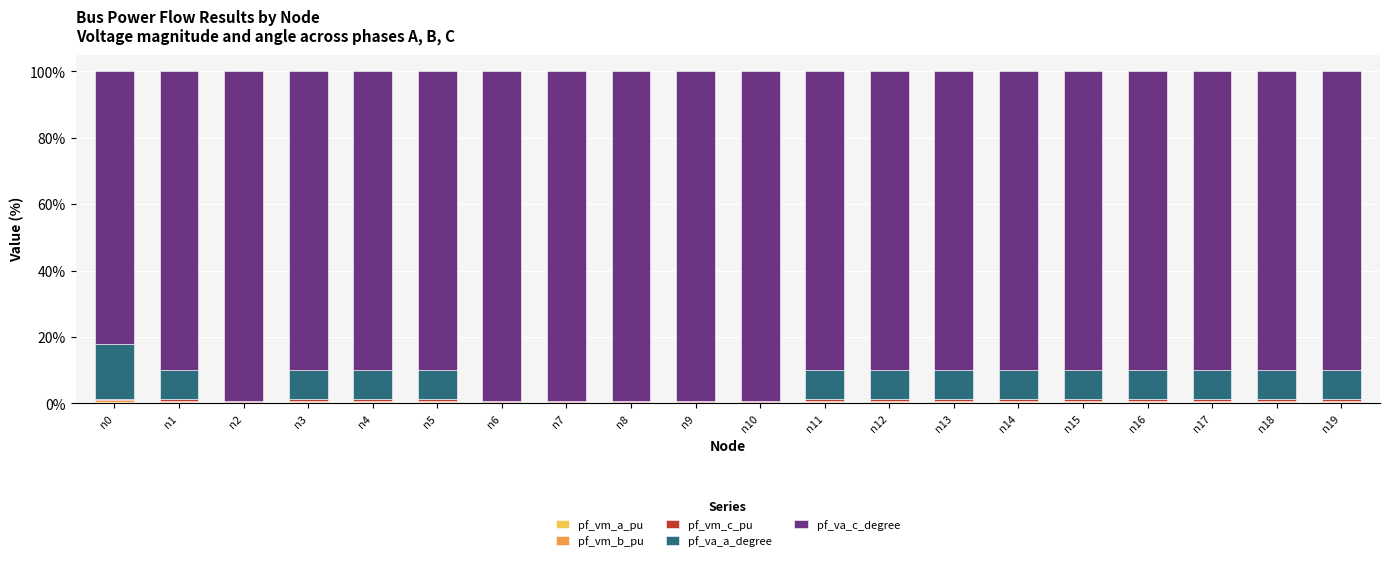

Which series changed the most between n14 and n15?

pf_va_a_degree